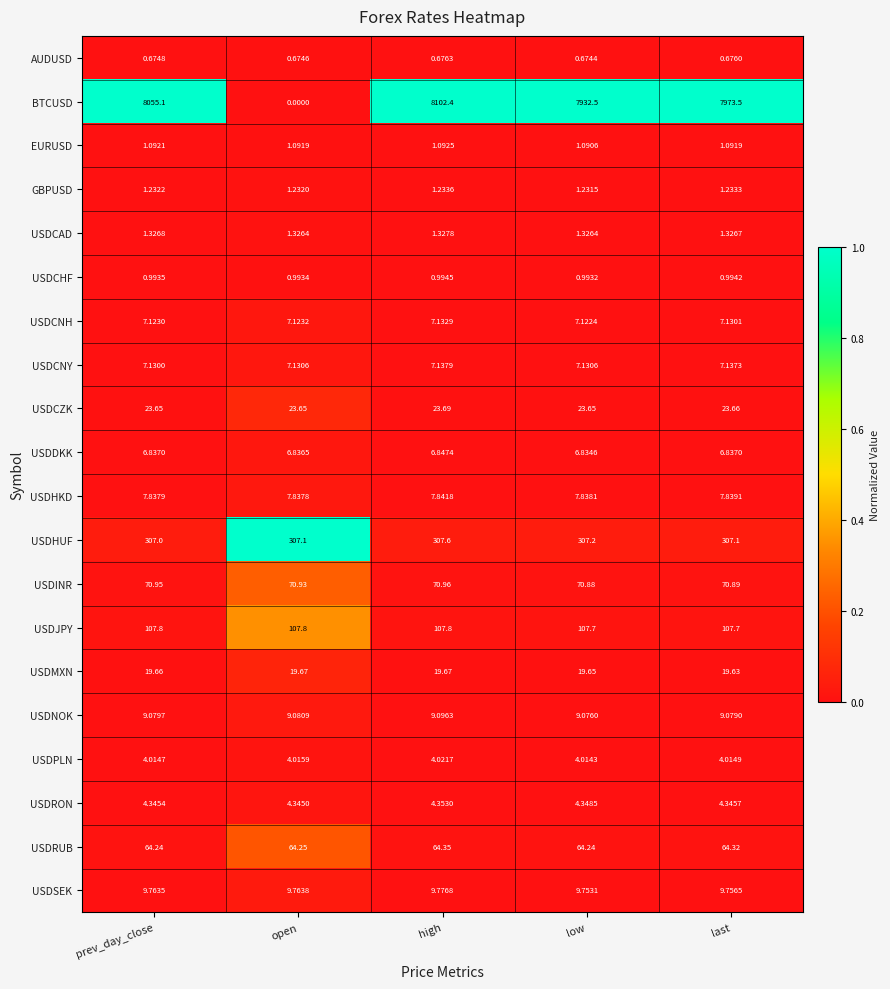

Which series changed the most between prev_day_close and low?

BTCUSD